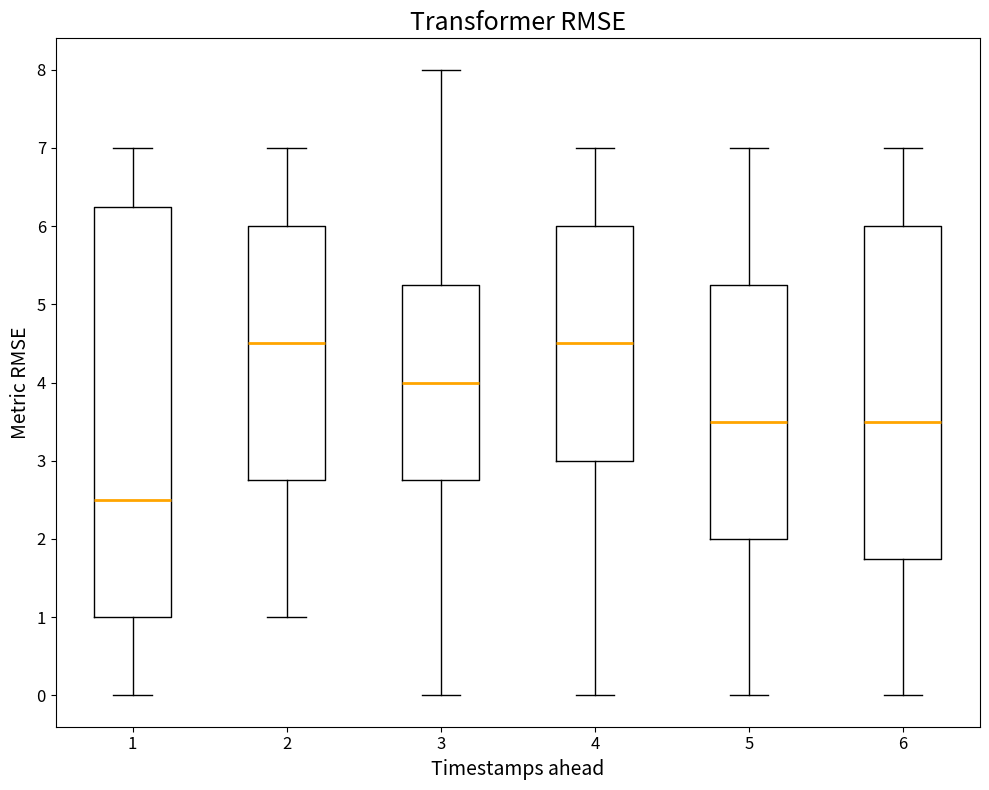

Where does the median line of the box at x = 2 sit on the y-axis? The values are not printed on the chart, so give them approximately, as read against the axis.

4.5